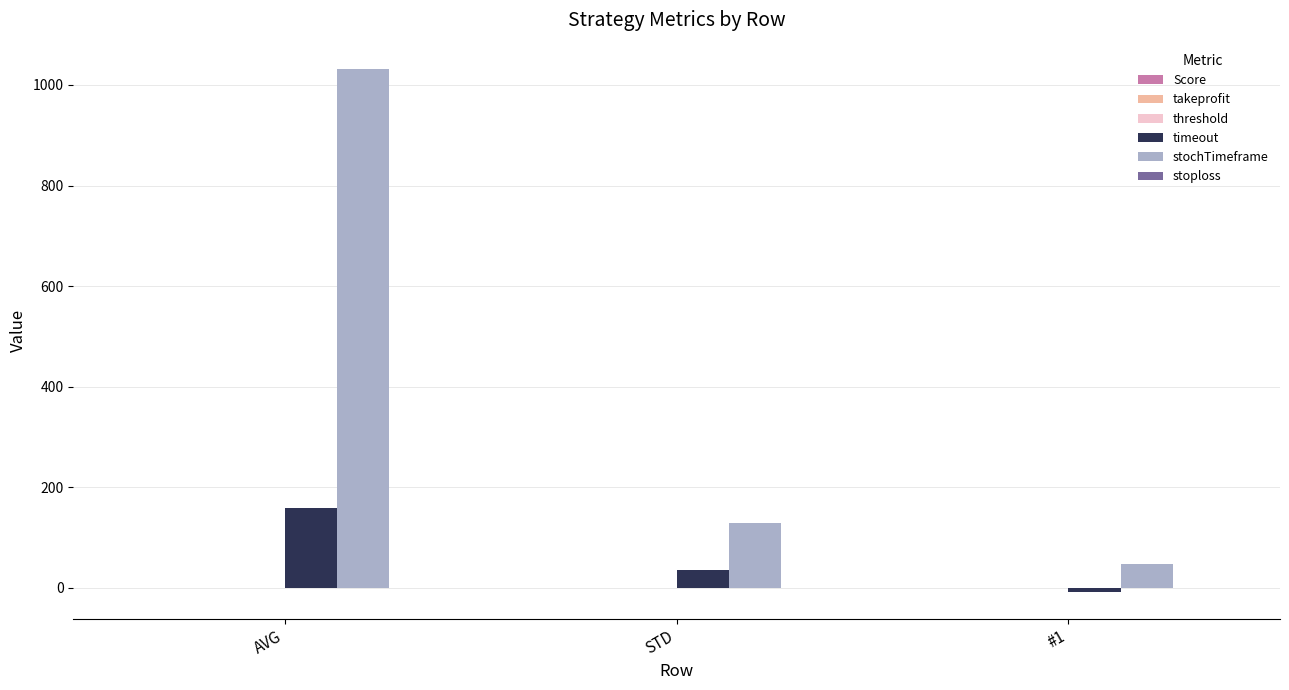

What is the total value across all series at STD?

163.1